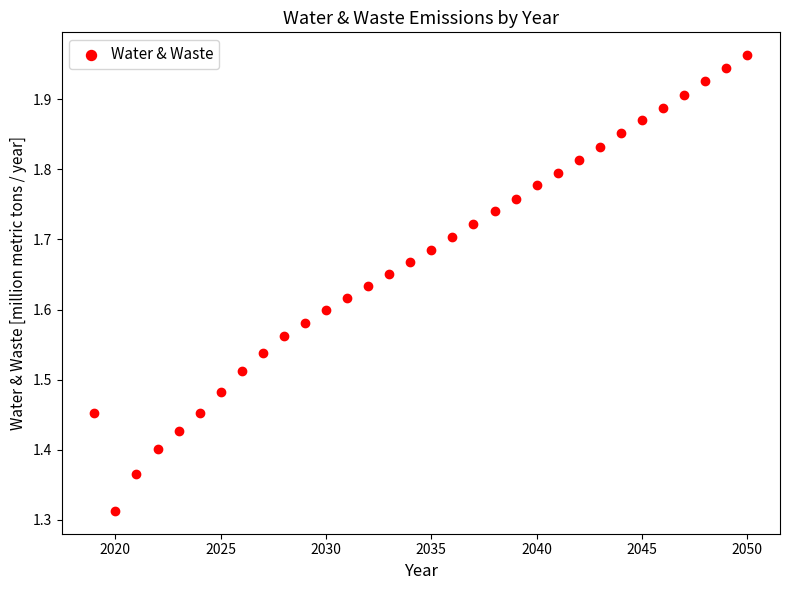

What is the range of X values (max minus min)?

31.0